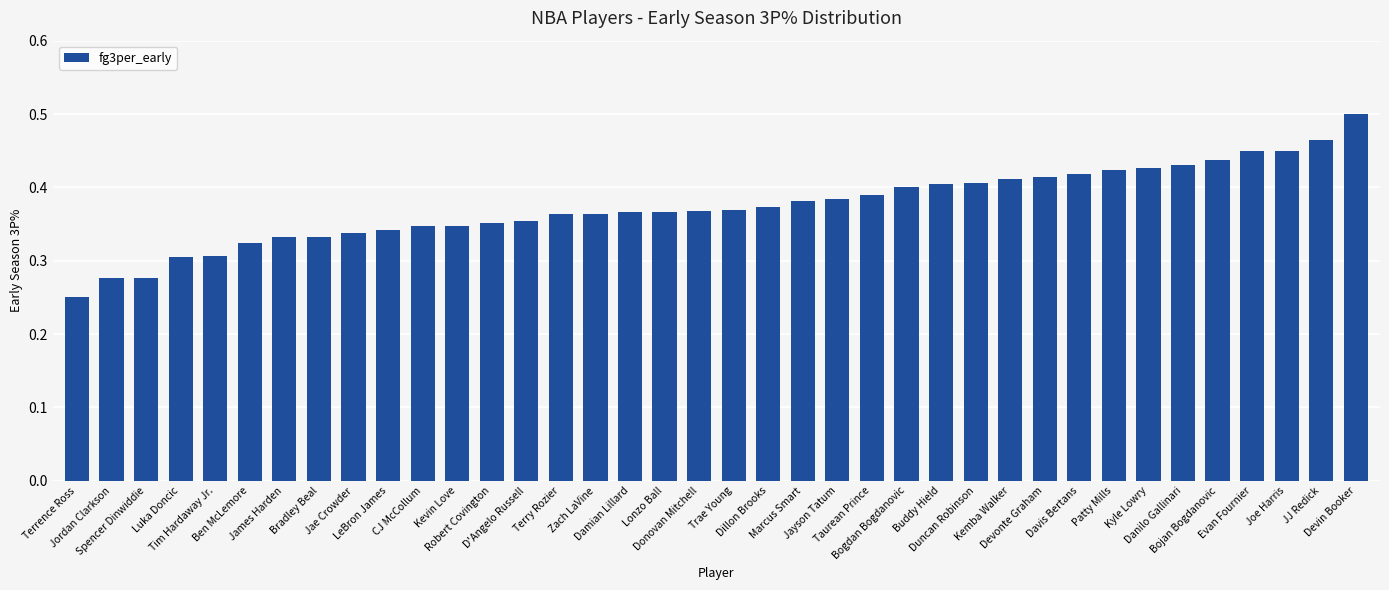

At which category does the chart reach its minimum across all series?

Terrence Ross